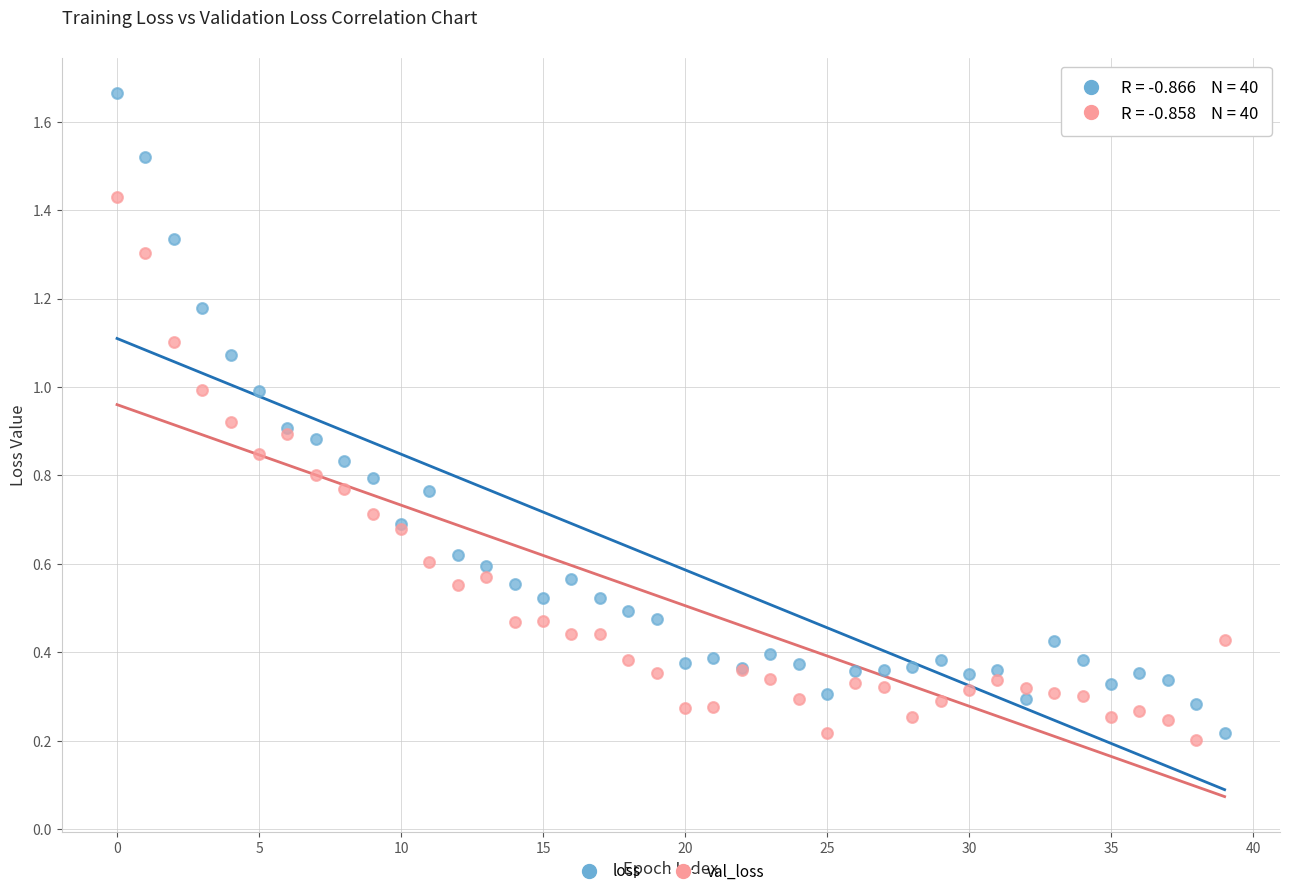

What are all the series names shown in the legend?

loss, val_loss